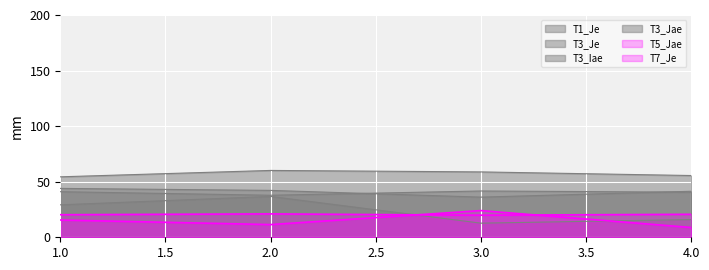

Between 1 and 2, which series saw the biggest shift?

T3_Iae